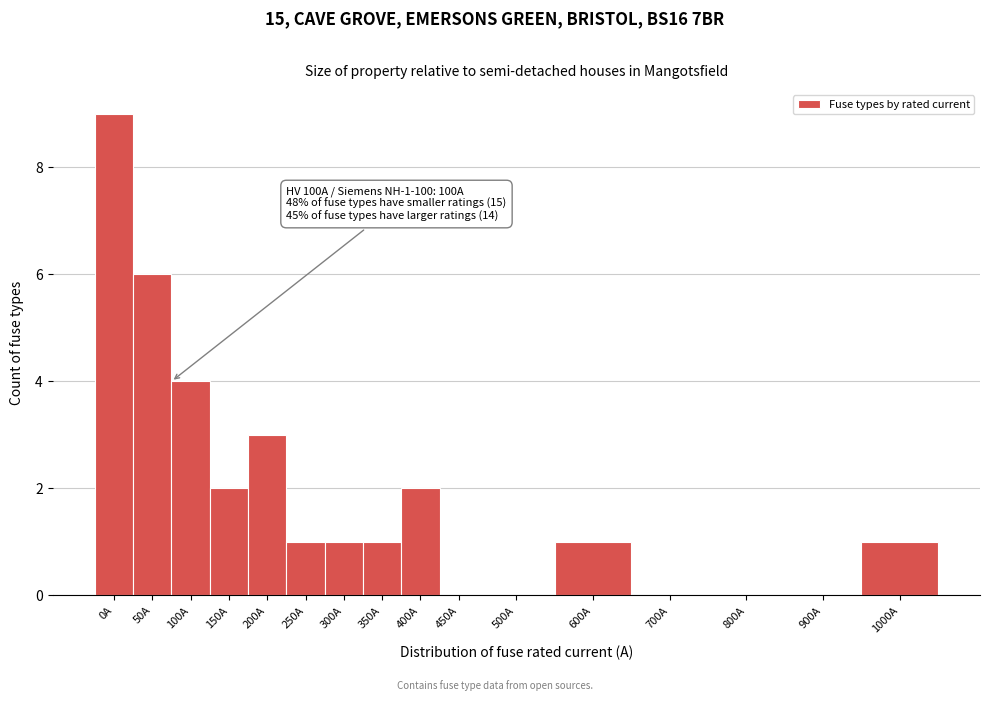

Reading left to right, transcribe all the data shown in this chart.

0A=9	50A=6	100A=4	150A=2	200A=3	250A=1	300A=1	350A=1	400A=2	450A=0	500A=0	600A=1	700A=0	800A=0	900A=0	1000A=1